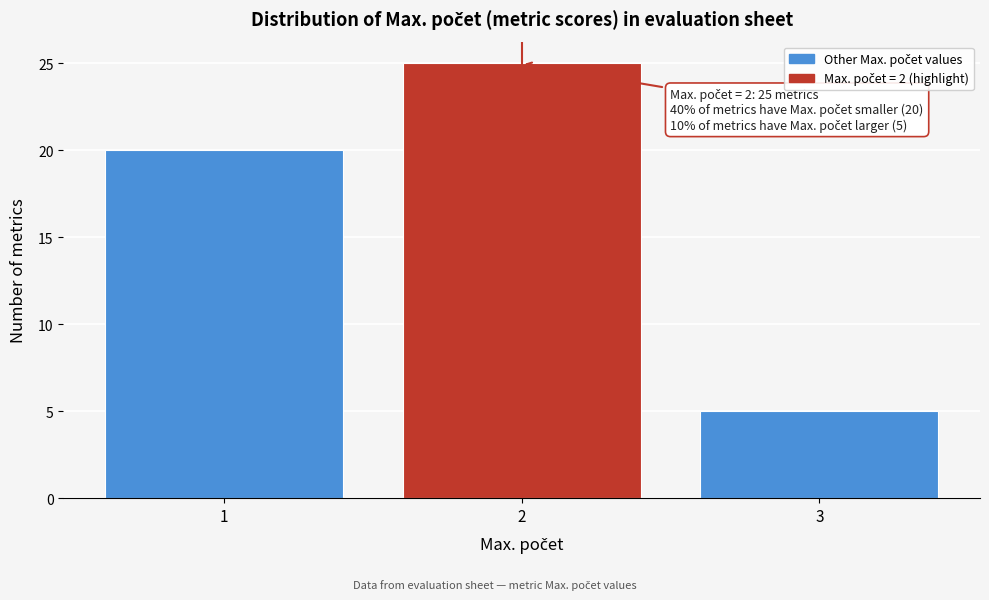

Which range on the x-axis has the tallest bar?

1.5 to 2.5